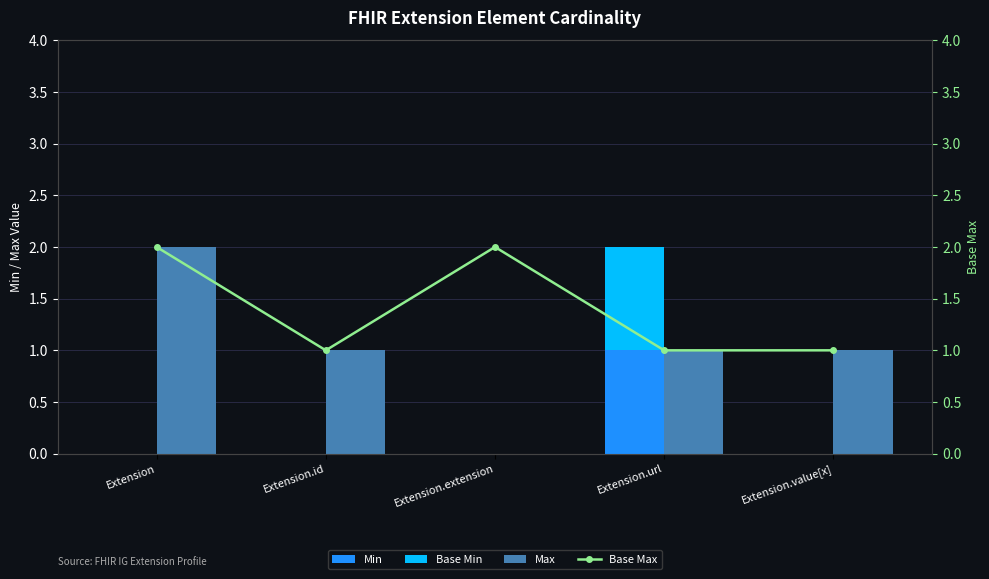

Does the chart contain any negative values?

No